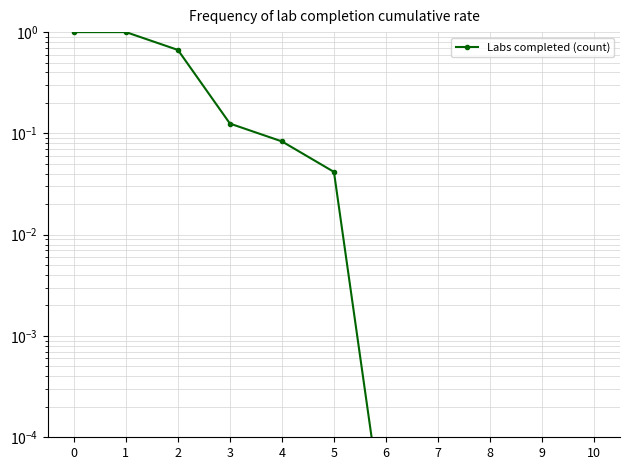

Does the chart display data point markers on the line(s)?

Yes